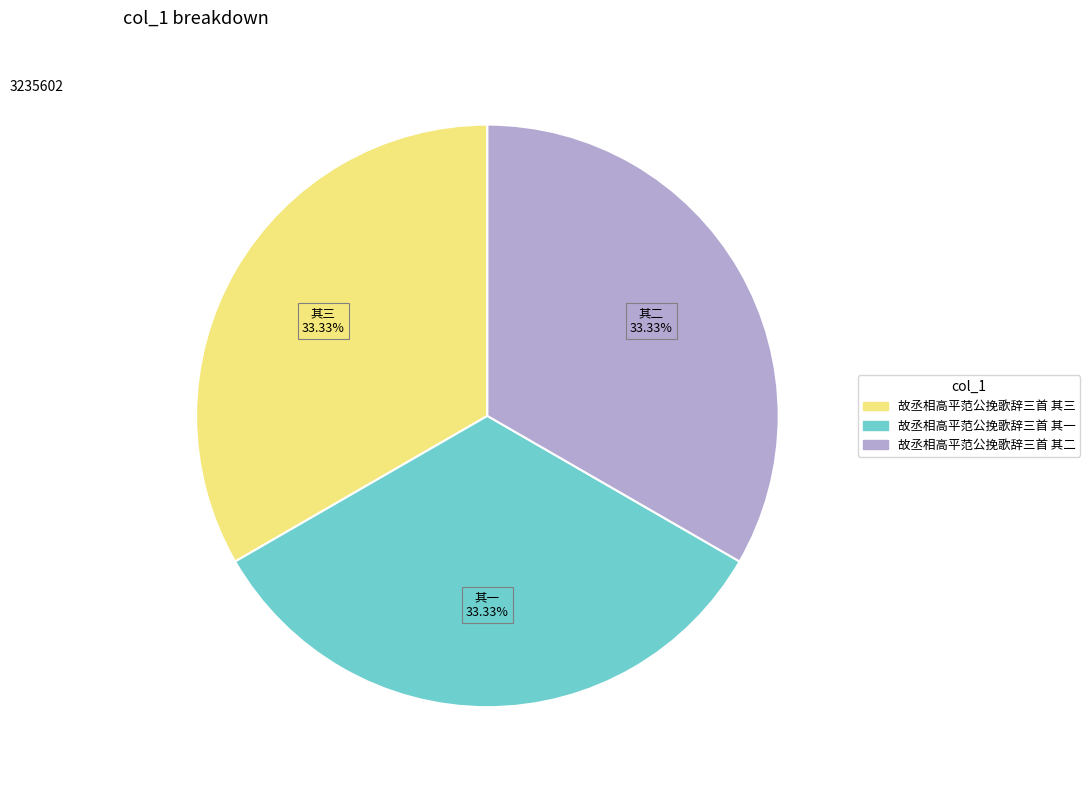

Is there a majority slice in this chart?

No